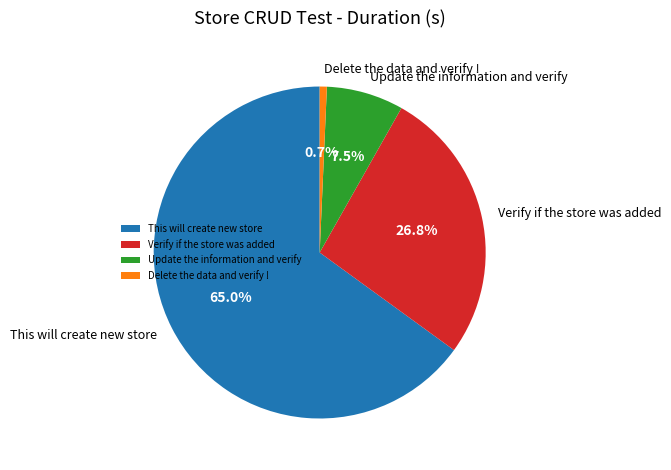

The This will create new store slice represents 65% of the pie. True or false?

True